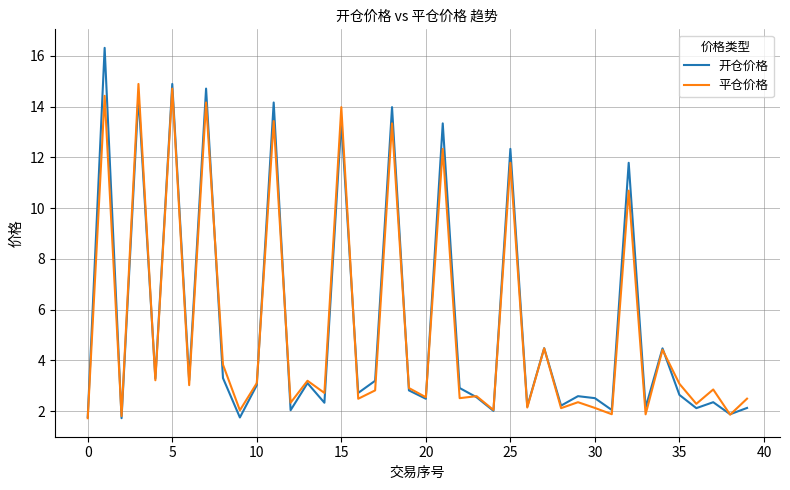

What is the smallest value displayed?

1.7